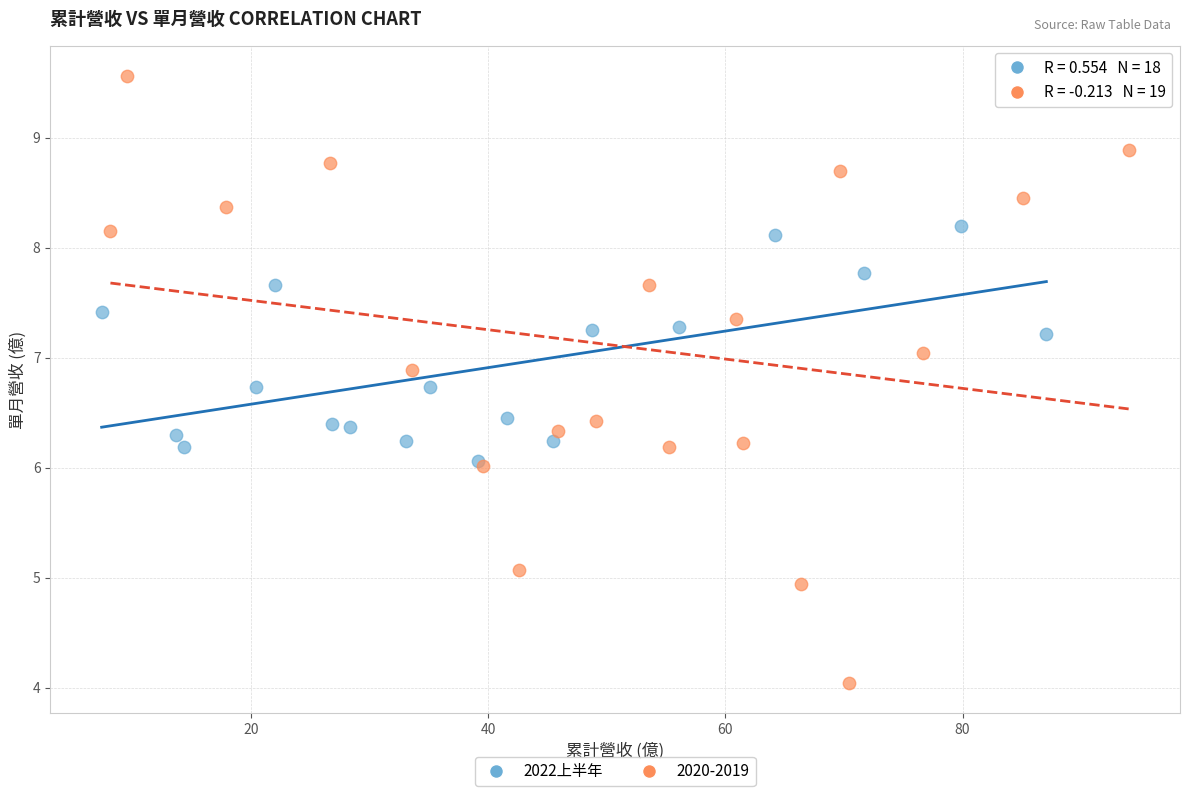

Which series has the widest spread of Y values?

2020-2019